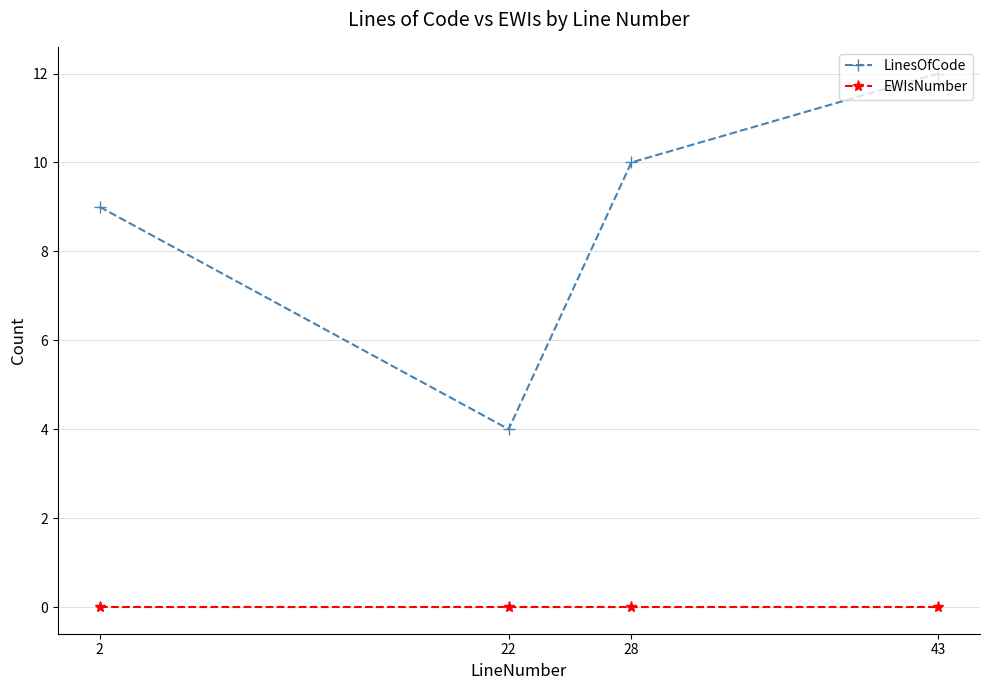

Reading left to right, extract all data points from this chart.

LinesOfCode: 9	4	10	12
EWIsNumber: 0	0	0	0